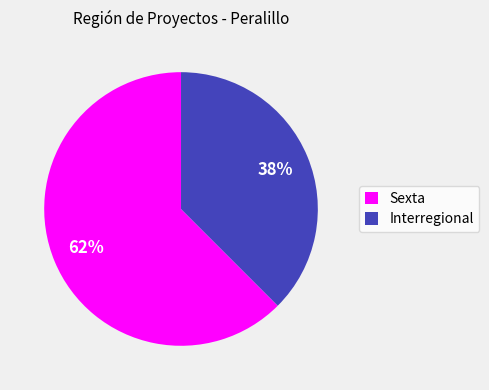

Do Sexta and Interregional together represent more than half of the pie?

Yes